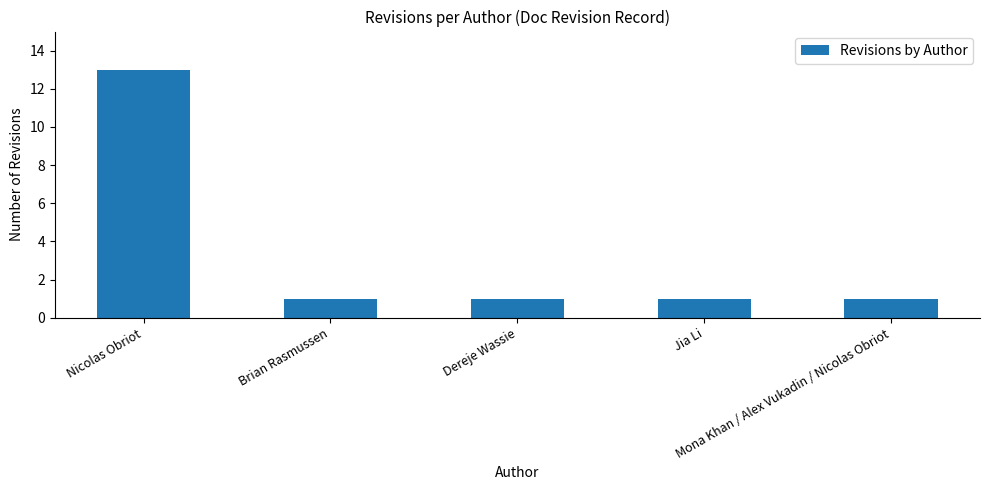

What is the value of the 2nd bar from the left?

1